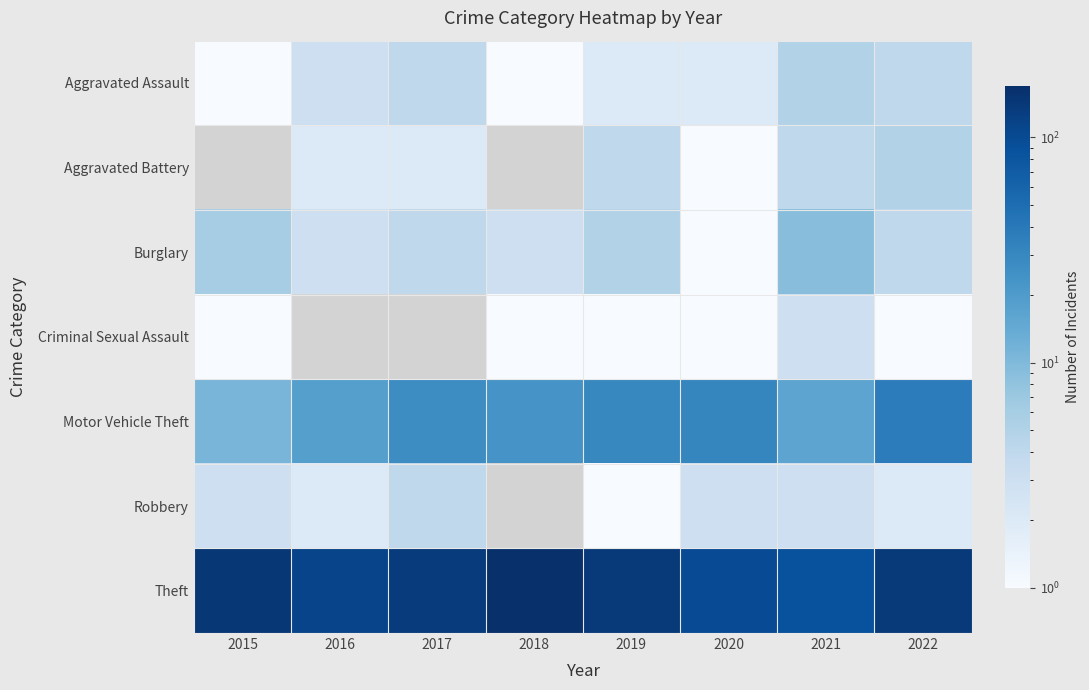

Which label corresponds to the largest value in the chart?

2018